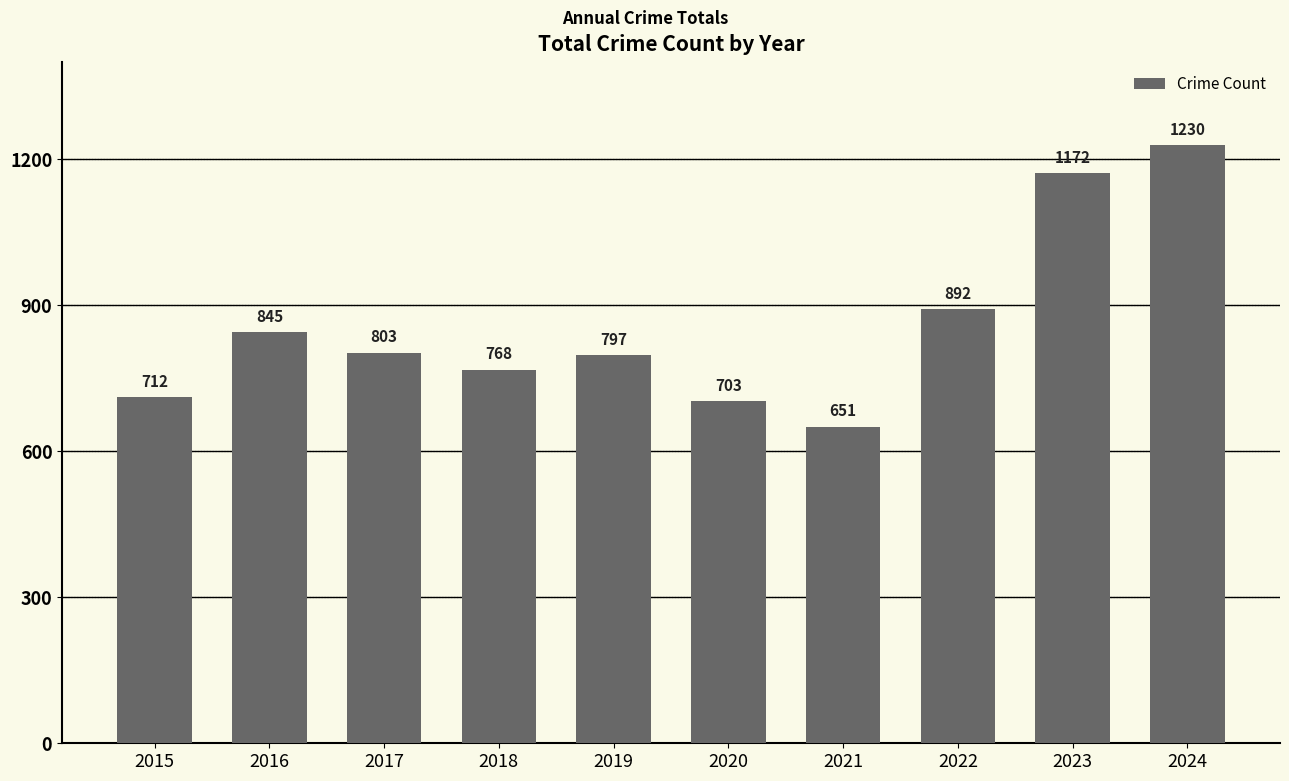

The value at 2022 is 892. True or false?

True